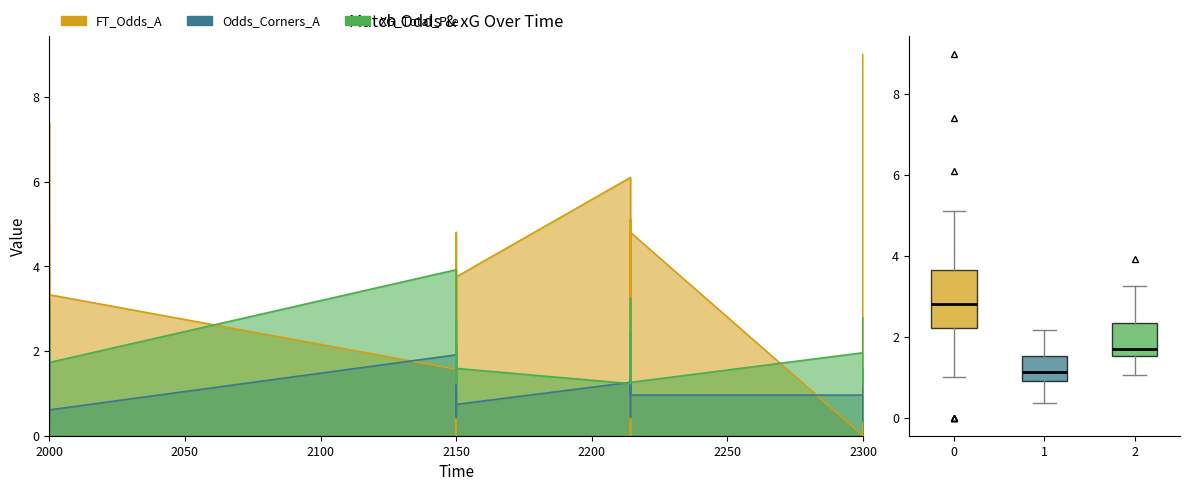

What is the difference between the FT_Odds_A values at 2022-08-20 and 2022-08-16?

2.8